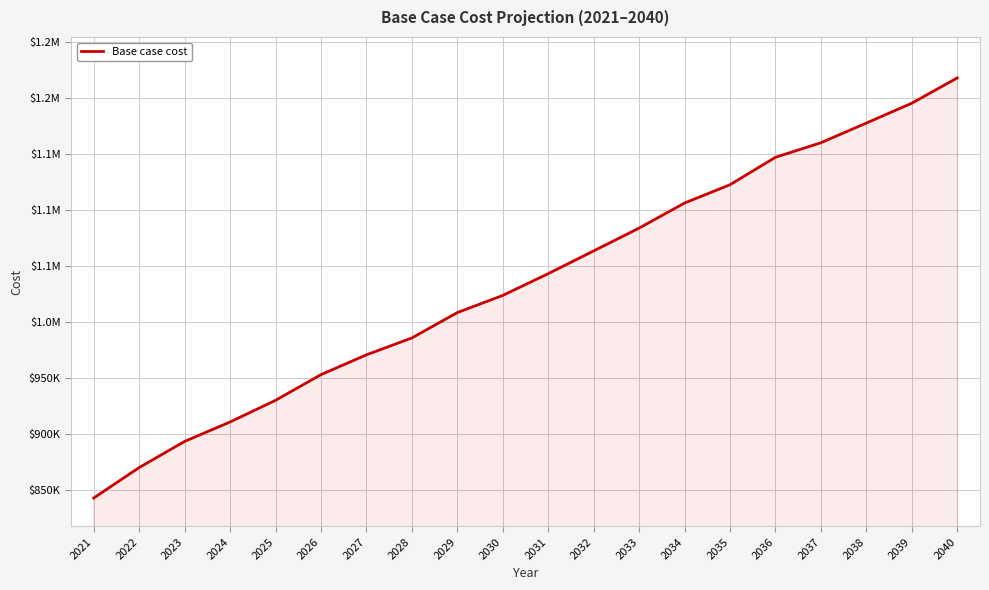

Rank the categories by value from highest to lowest.

2040, 2039, 2038, 2037, 2036, 2035, 2034, 2033, 2032, 2031, 2030, 2029, 2028, 2027, 2026, 2025, 2024, 2023, 2022, 2021